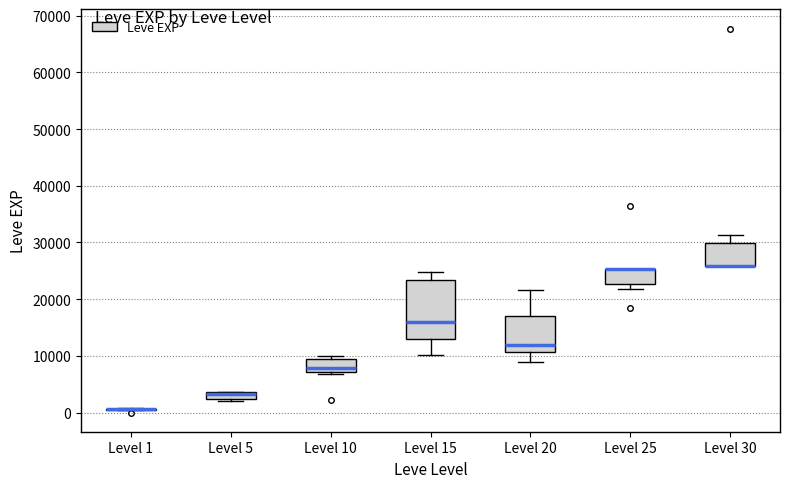

Comparing the boxes themselves (not the whiskers), which one is the tallest?

Level 15